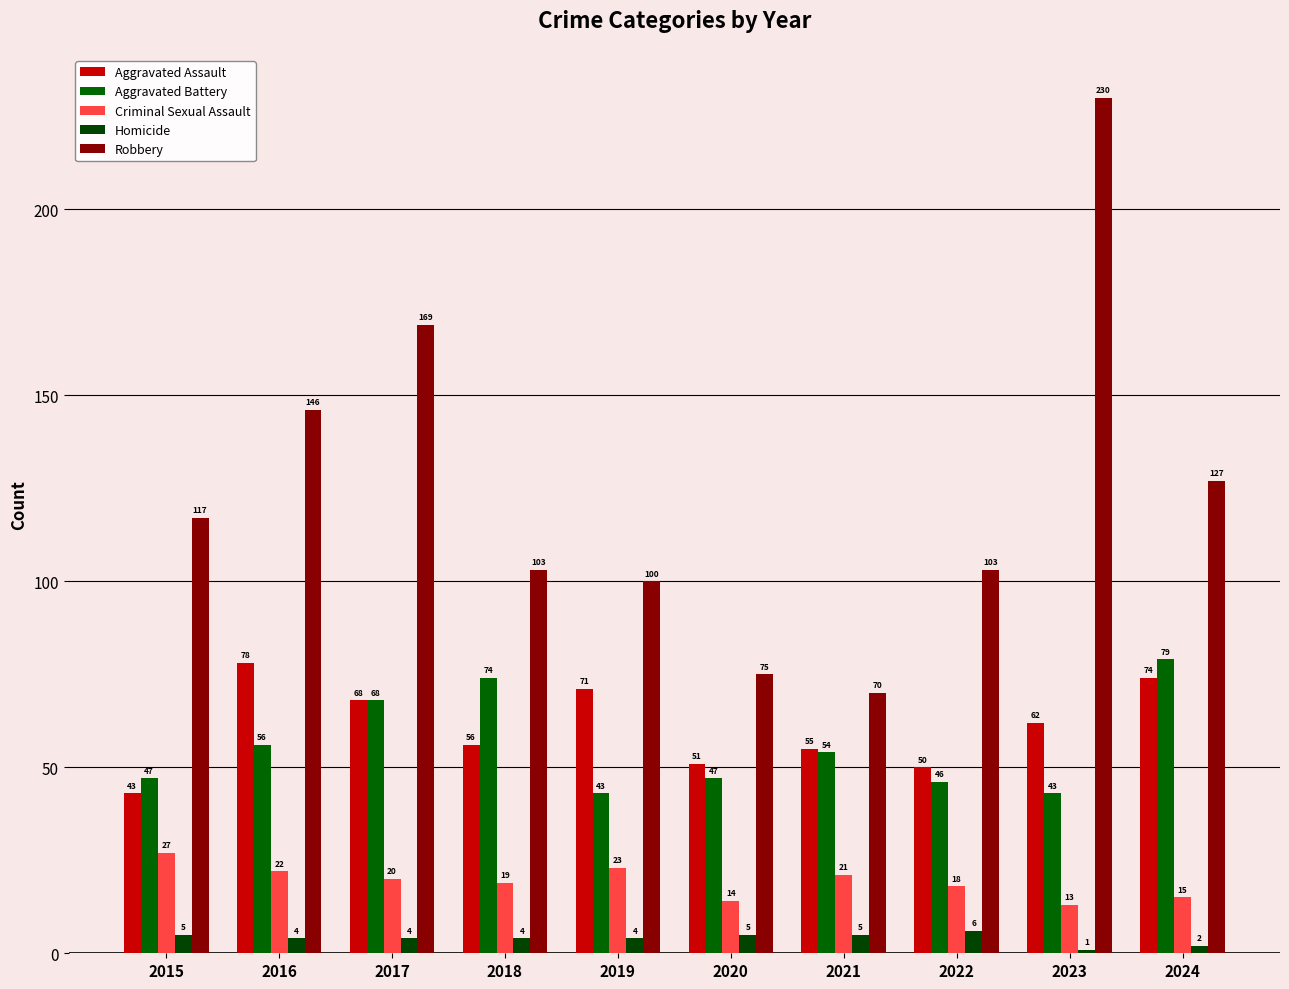

What is the difference between the maximum and second lowest values in the Aggravated Battery series?

36